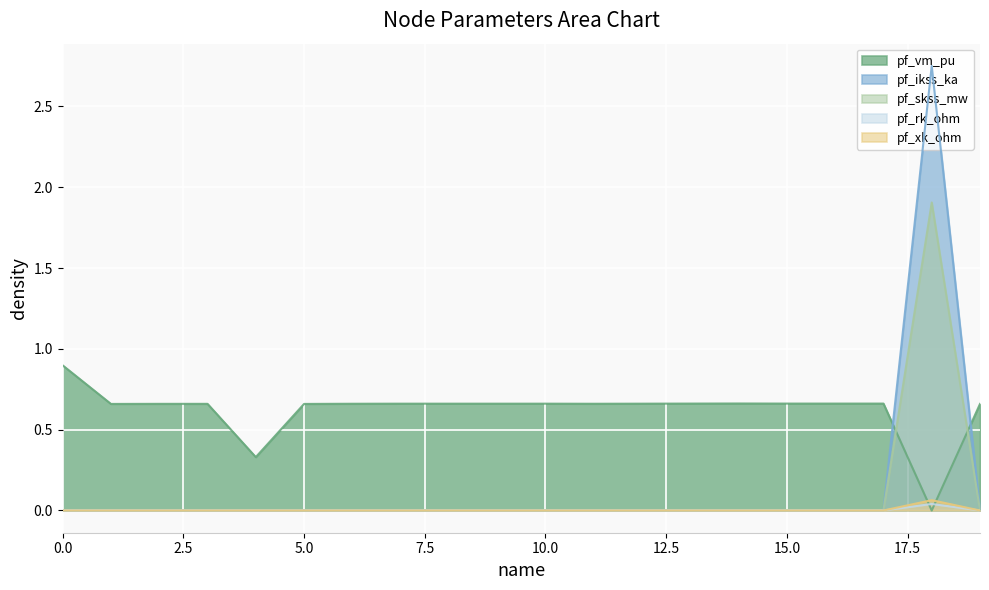

Is it true that pf_xk_ohm equals 0.0 at 0.0?

True